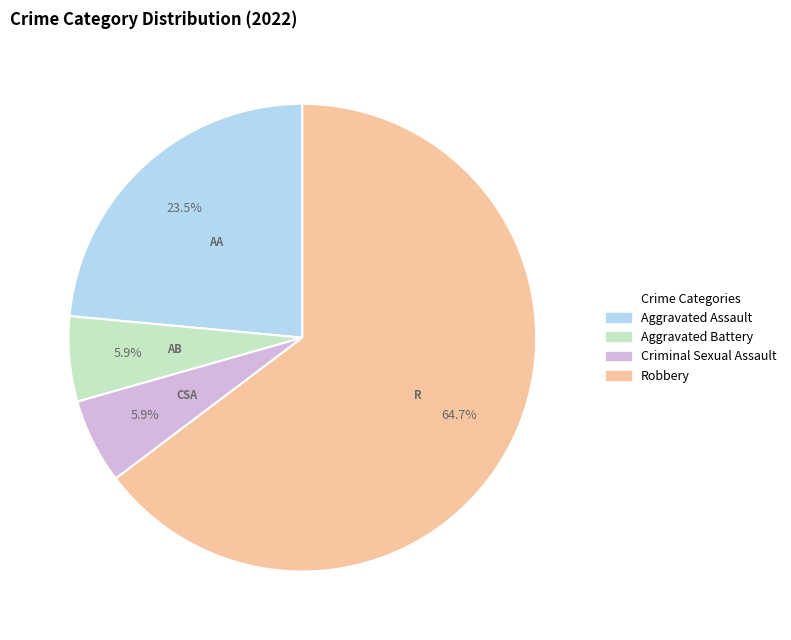

Does Robbery represent more than half of the total?

Yes